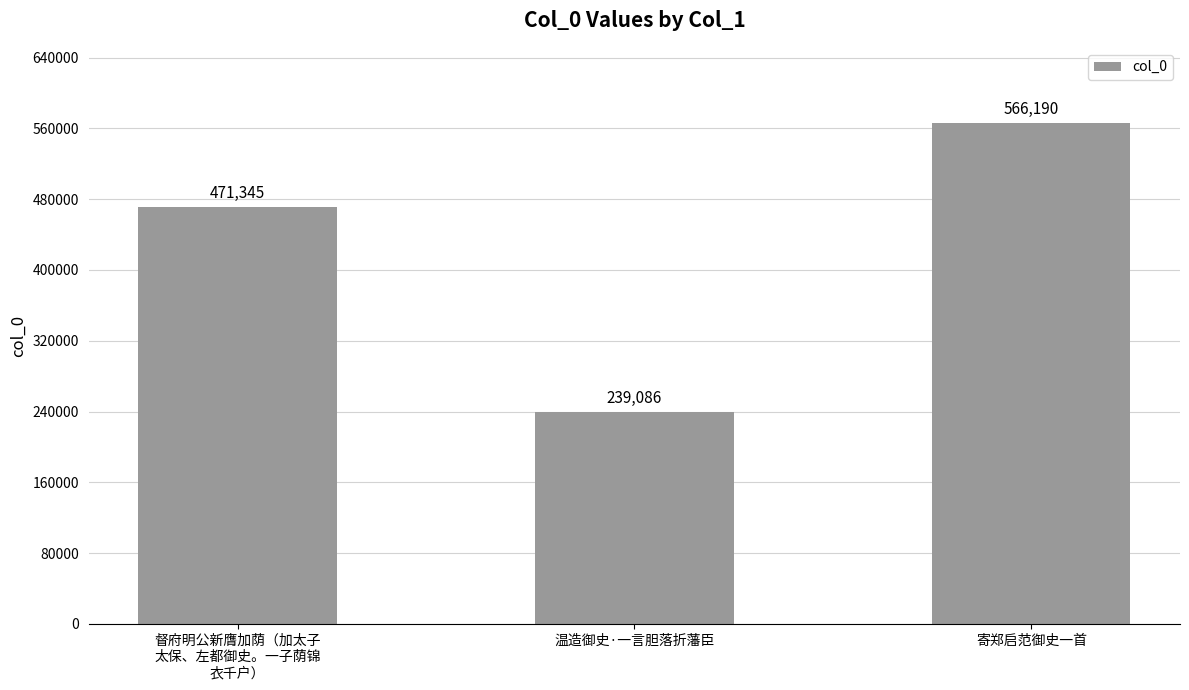

What is the change in value from 督府明公新膺加荫（加太子
太保、左都御史。一子荫锦
衣千户） to 温造御史·一言胆落折藩臣?

-232259